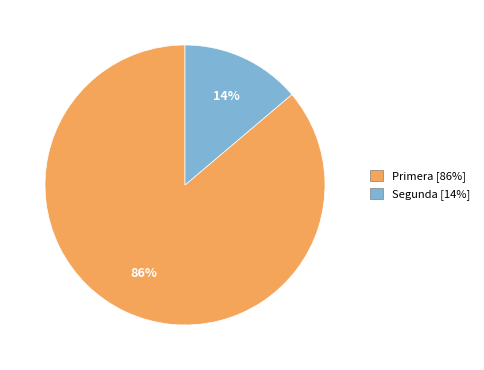

Does any single category account for the majority?

Yes